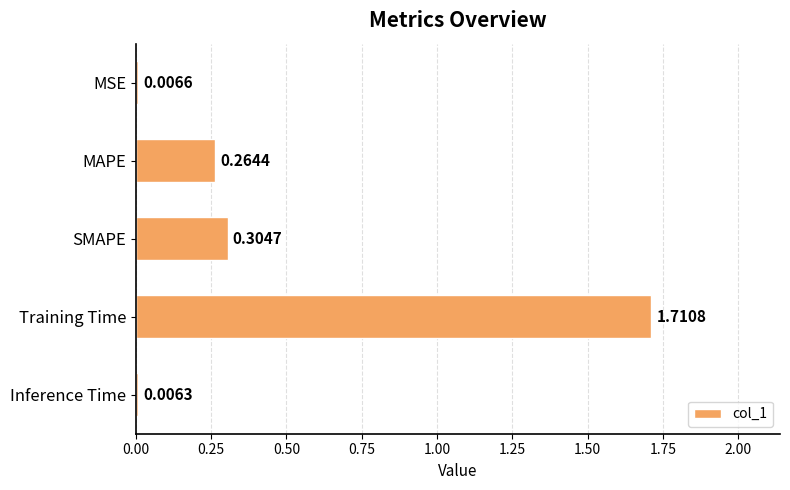

Which label corresponds to the largest value in the chart?

Training Time